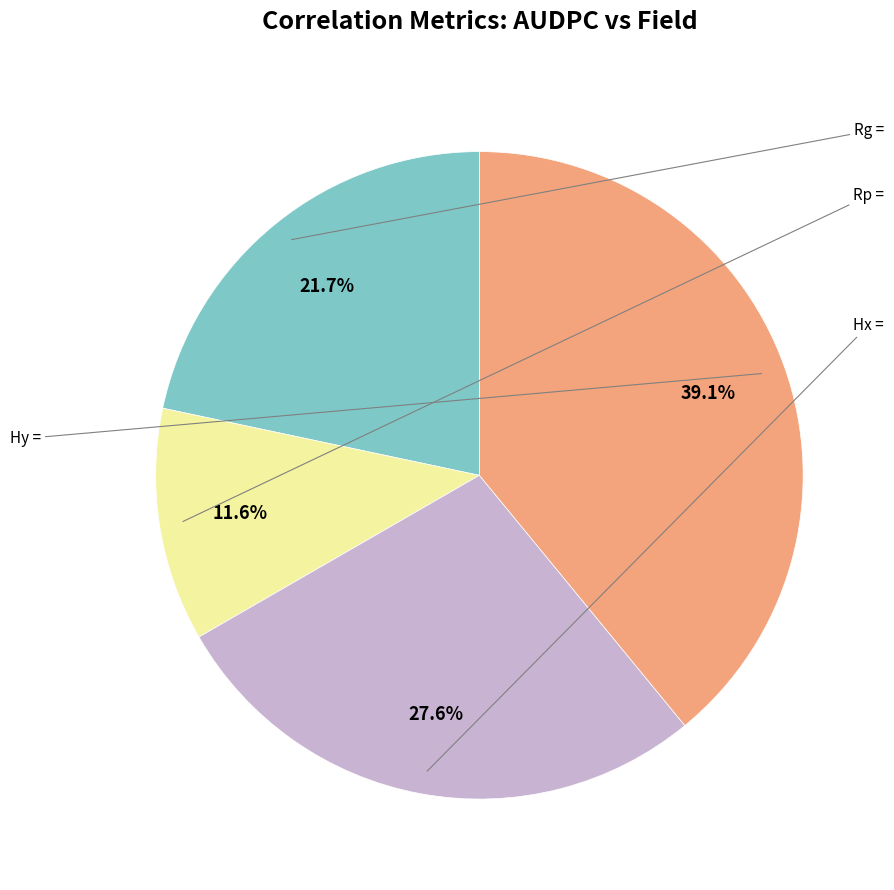

Count the number of slices in the pie.

4